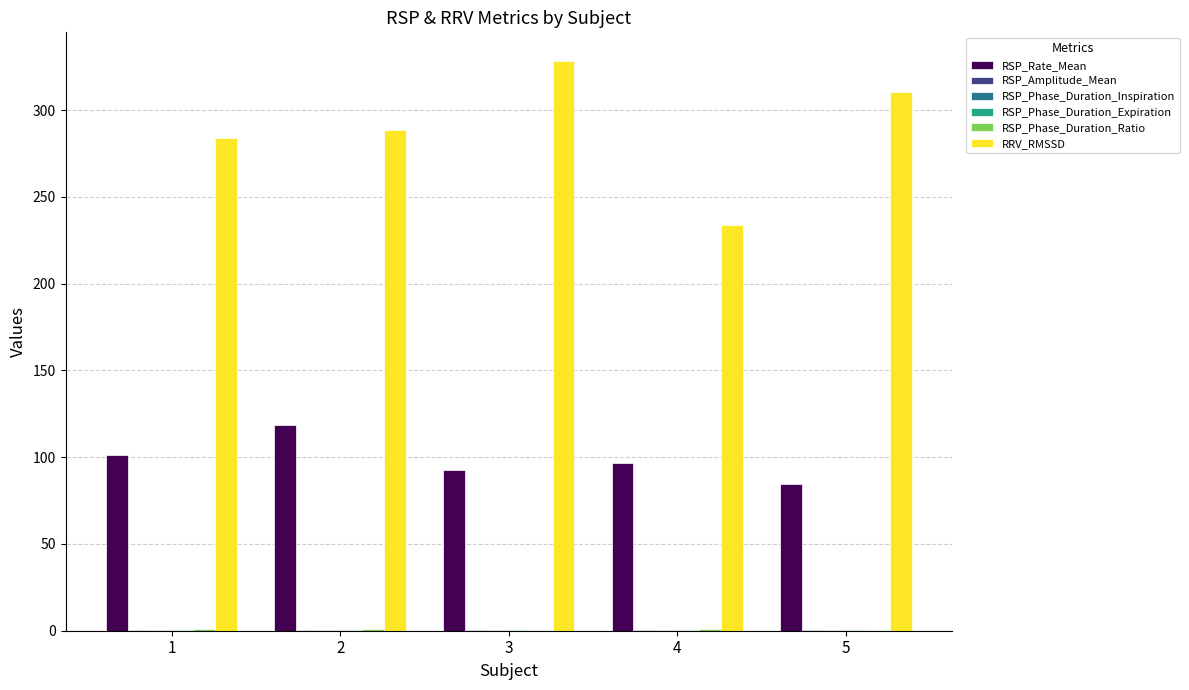

The value of RRV_RMSSD at 4 is 233.7. True or false?

True